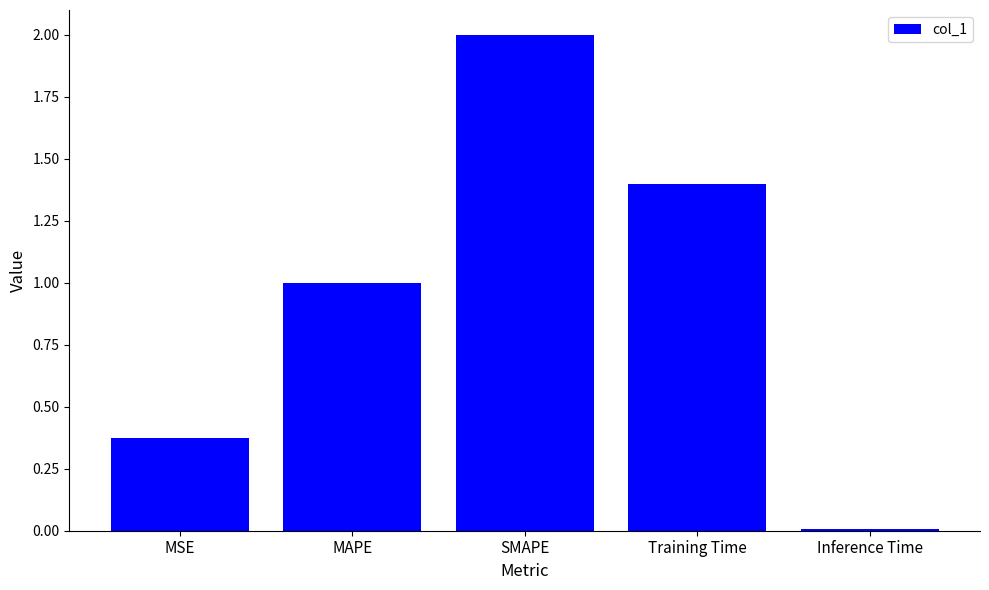

The chart shows a value of 0.6 at MAPE. True or false?

False